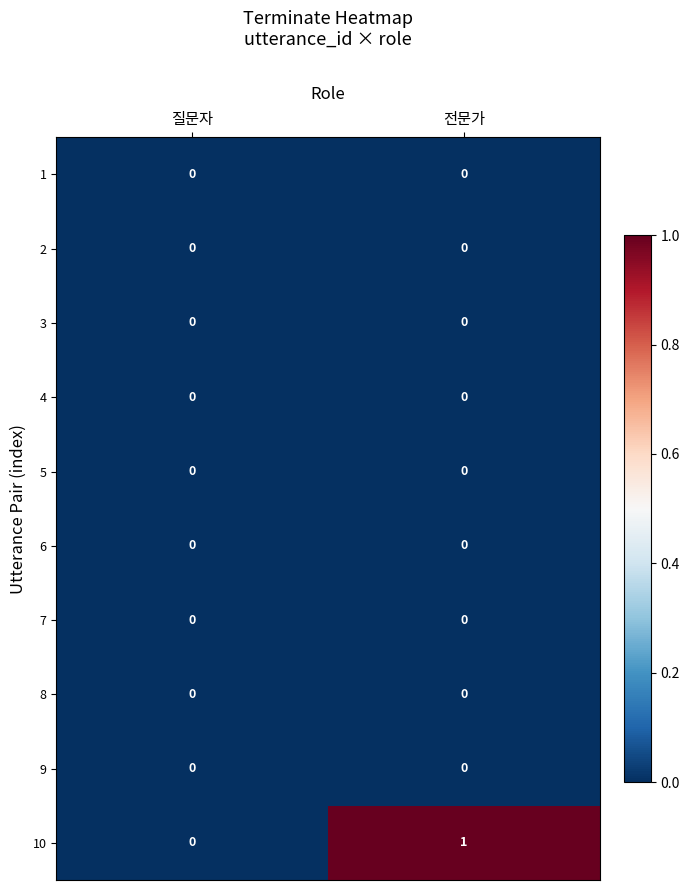

Which series has the largest range (max minus min)?

10